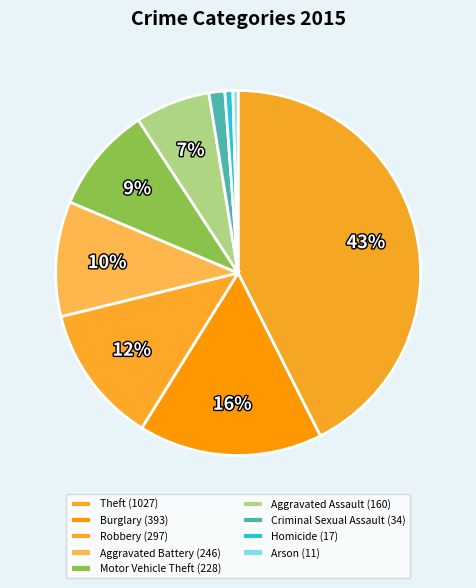

Count the number of slices in the pie.

9